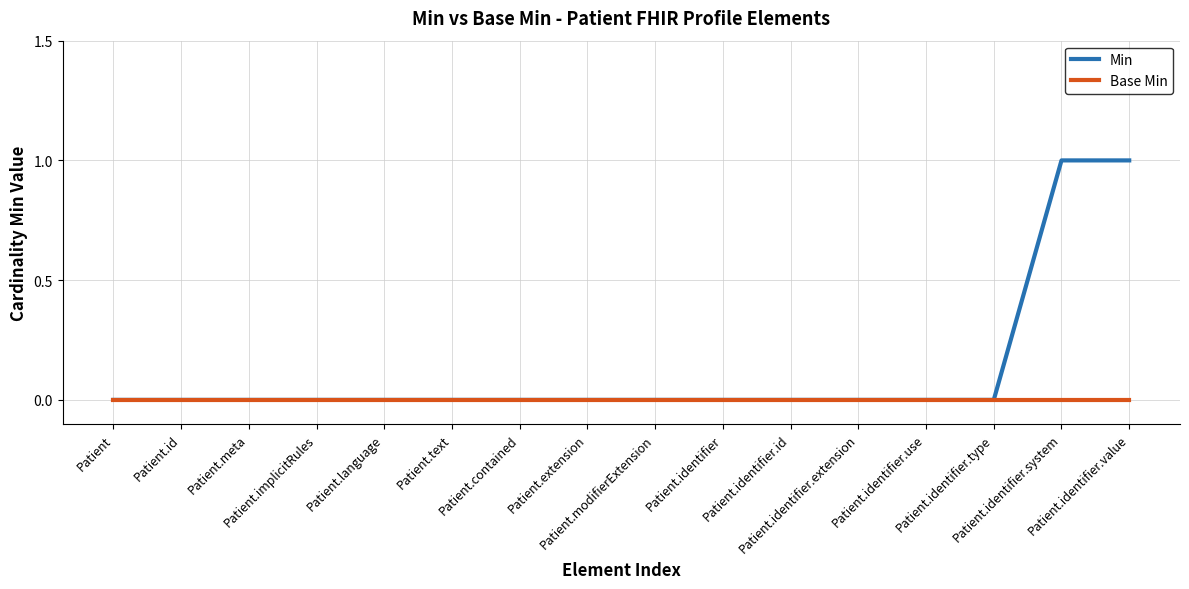

Which series has the widest spread of values?

Min